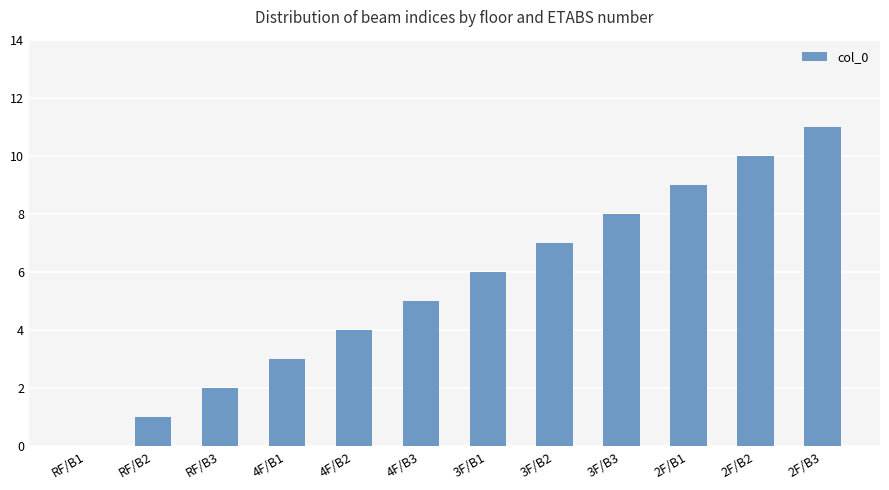

Read the value at 3F/B1, to the nearest 5.

5